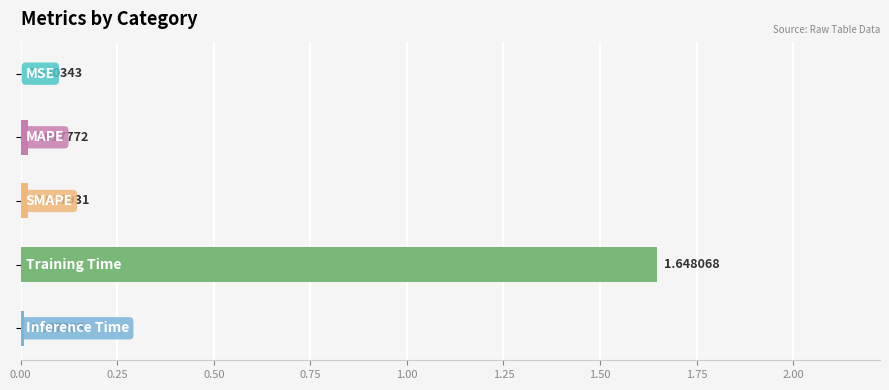

What is the sum of all values?

1.7